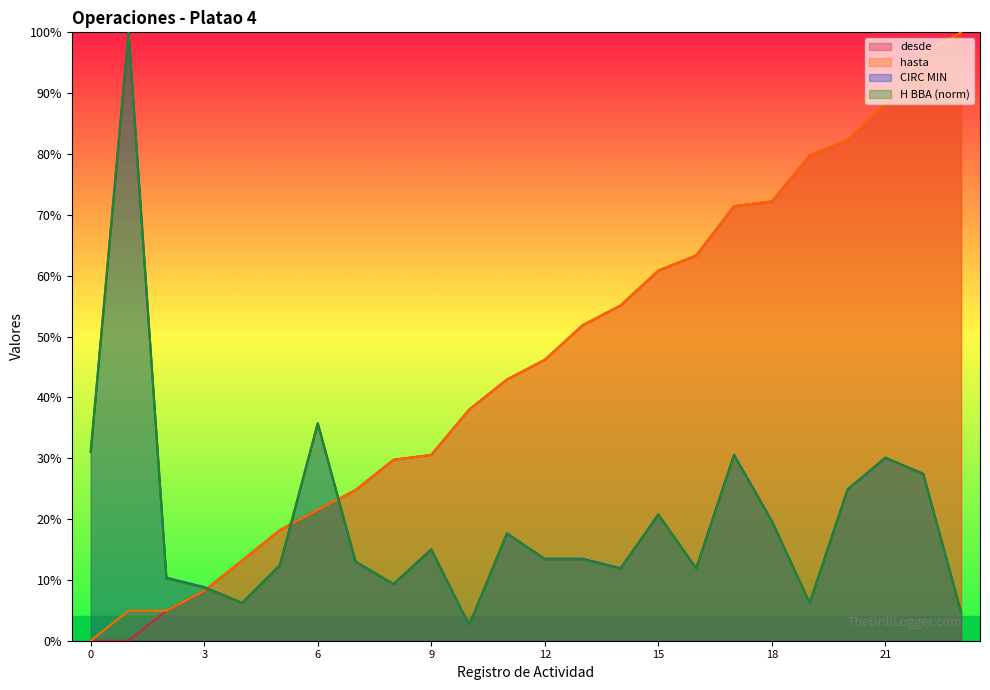

At which category does the chart reach its peak across all series?

23